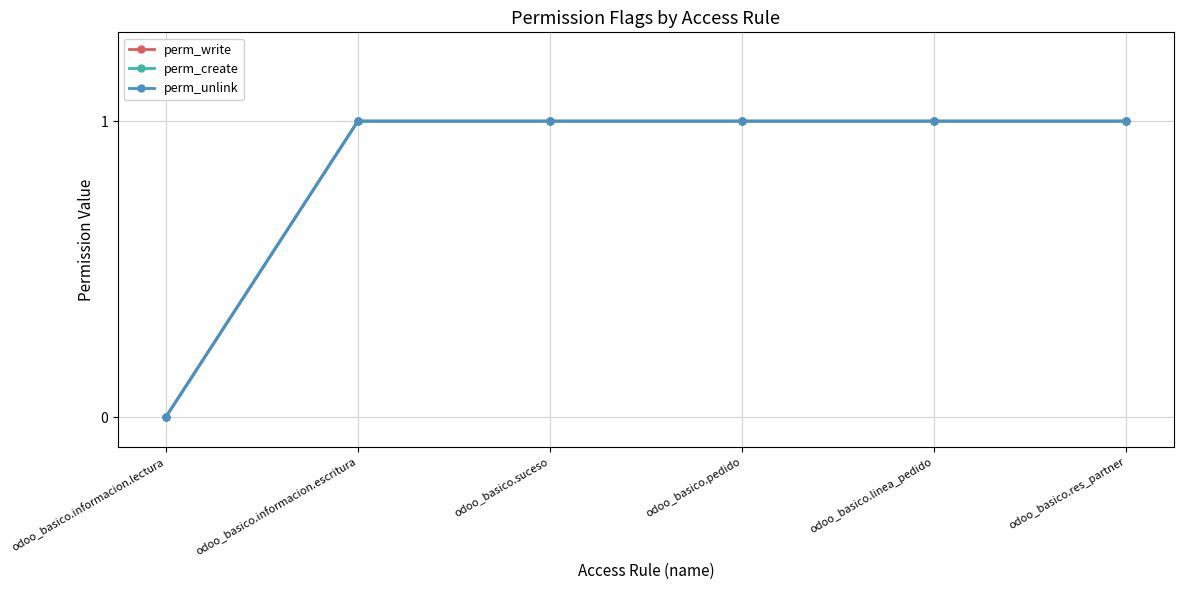

What is the total value across all series at odoo_basico.linea_pedido?

3